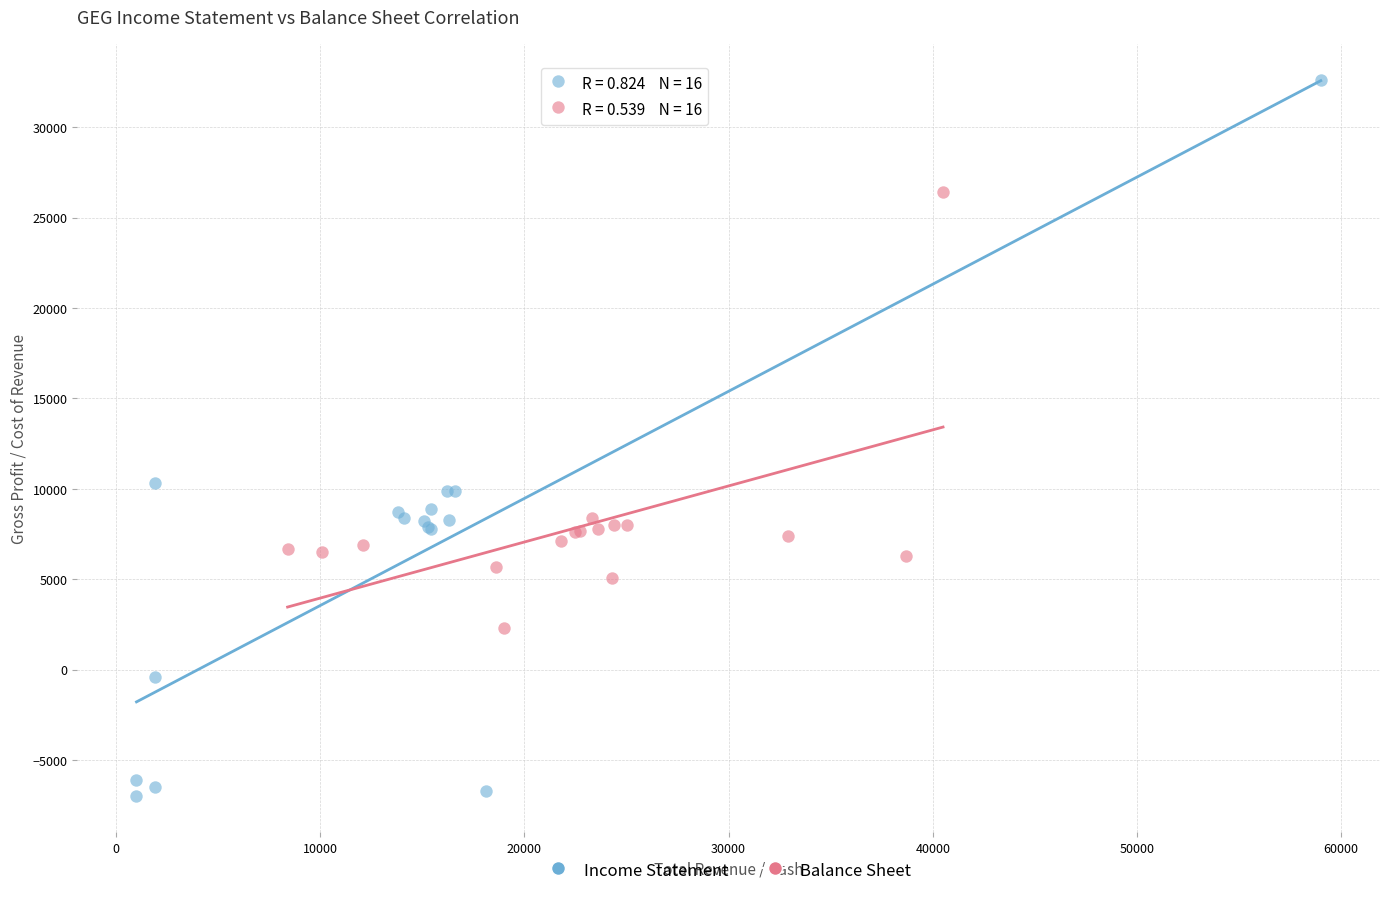

Which series contains the highest Y value?

Income Statement